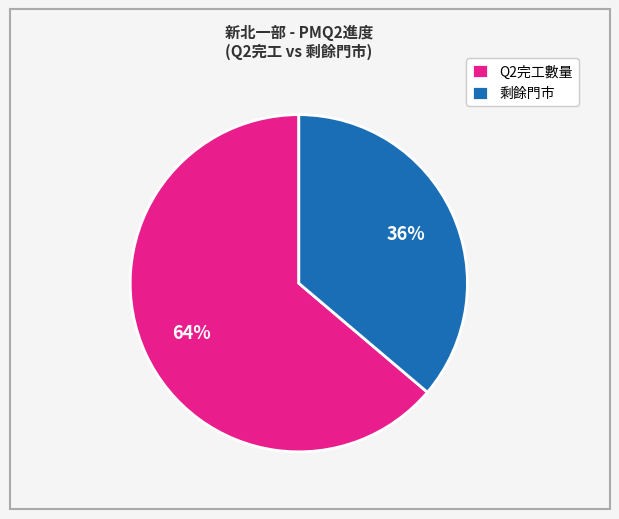

What is the largest slice in the pie chart?

Q2完工數量